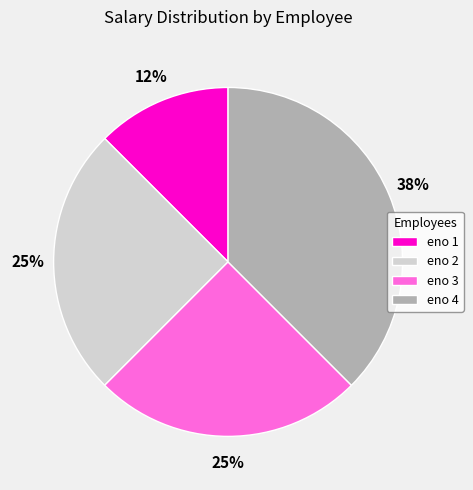

What percentage is the eno 2 slice, to the nearest percent?

25%